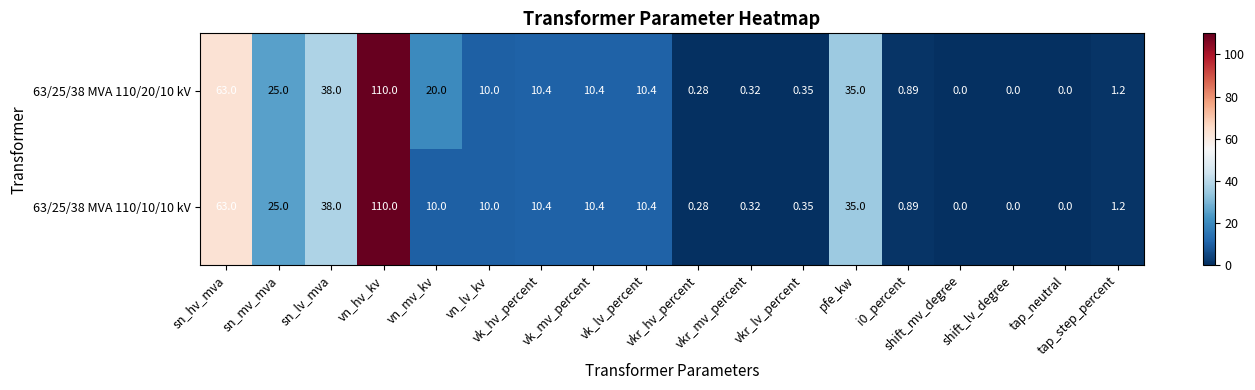

How many values in 63/25/38 MVA 110/10/10 kV are above zero?

15